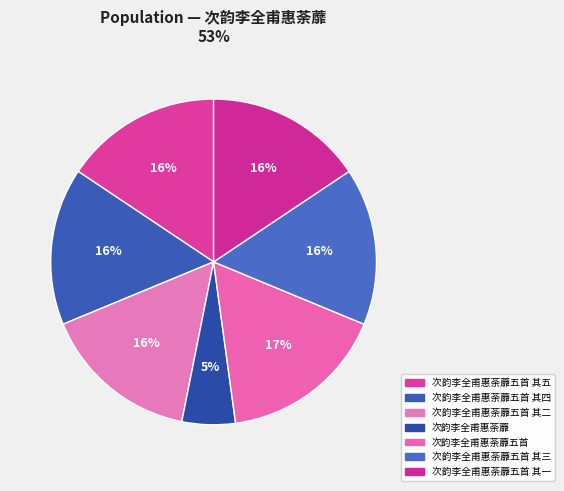

How many slices are in this pie chart?

7